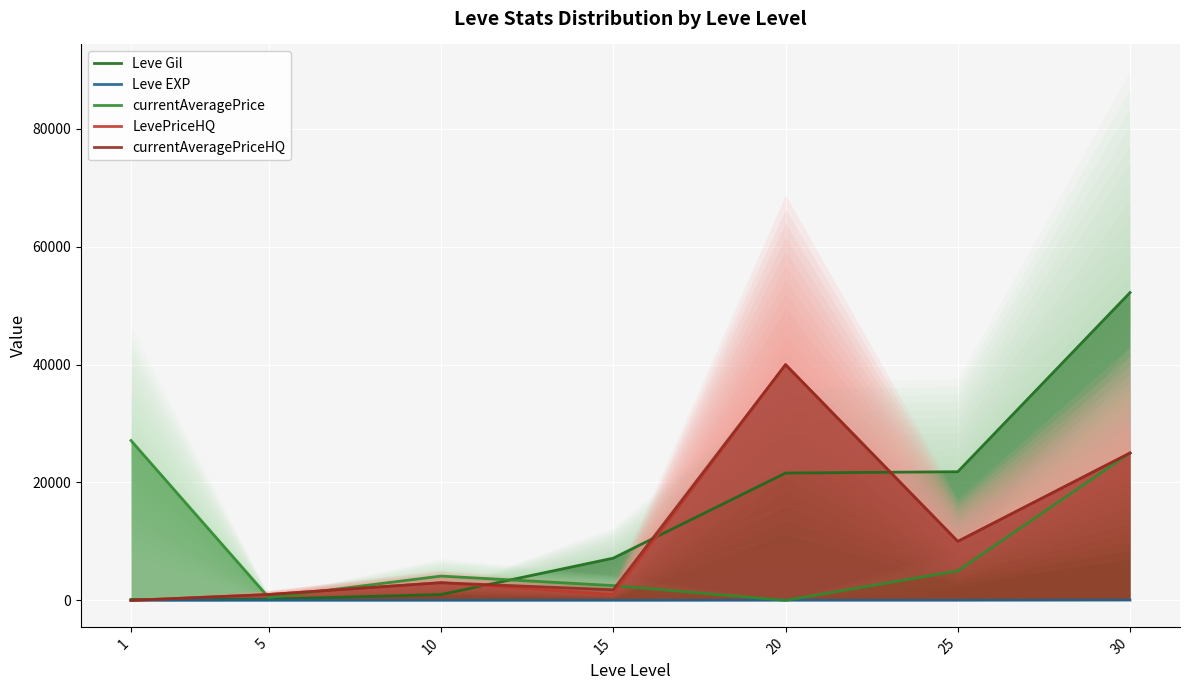

How many values in the currentAveragePriceHQ series are below 2999?

3